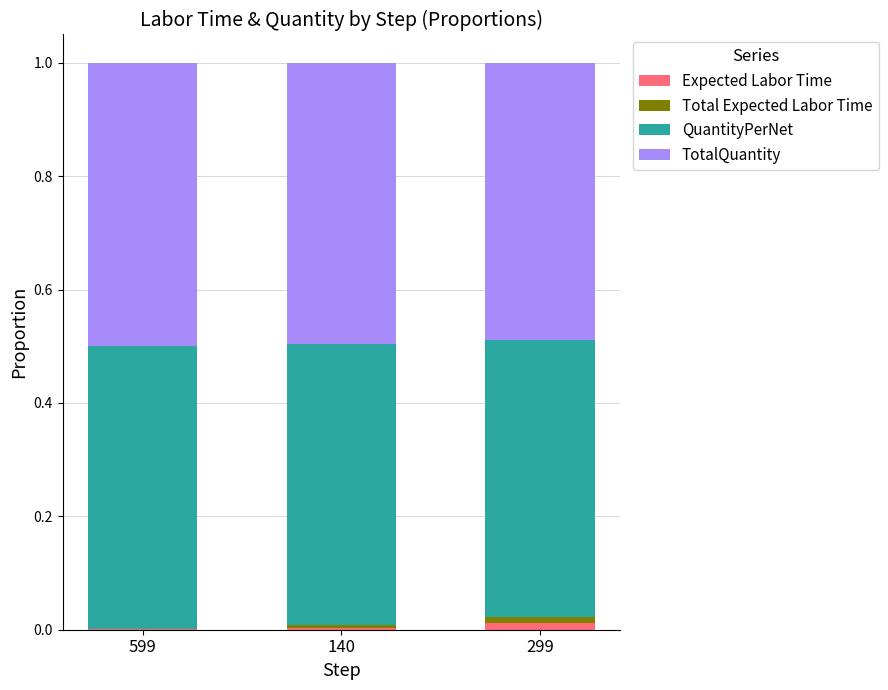

List the series in order of their peak value, lowest first.

Expected Labor Time, Total Expected Labor Time, TotalQuantity, QuantityPerNet